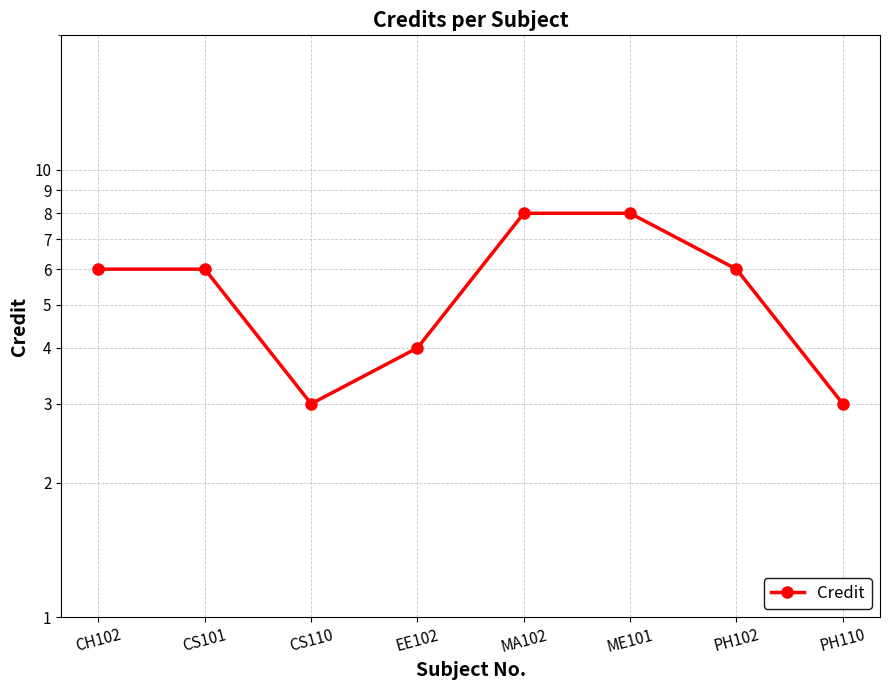

What is the label of the 1st point from the left?

CH102